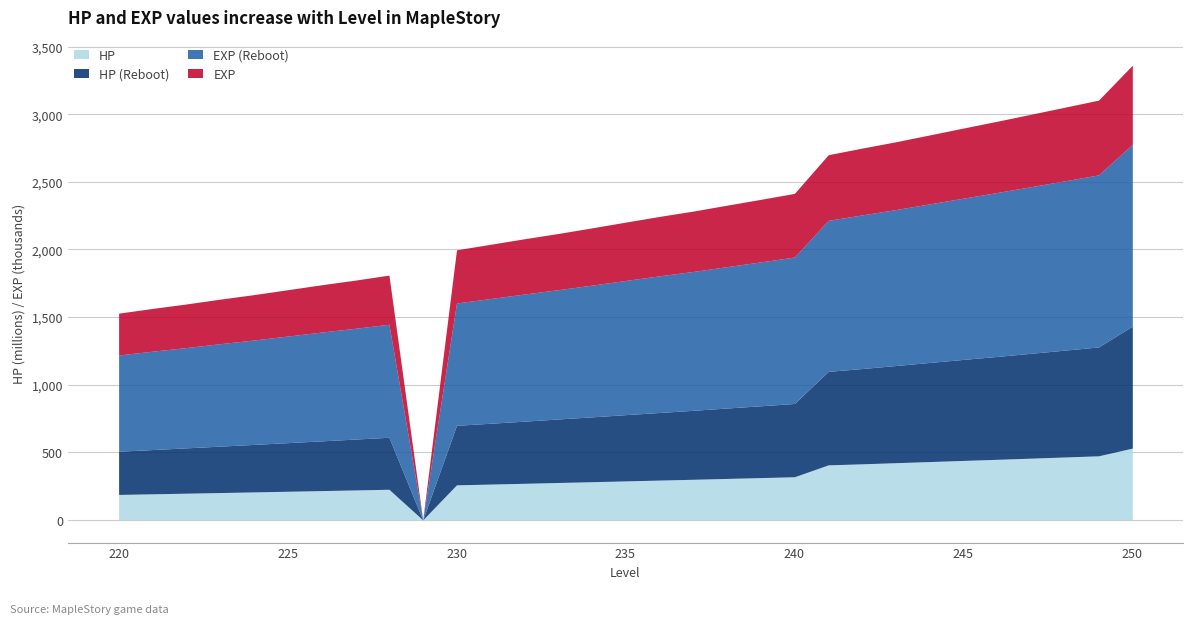

What is the total value across all series at 250?

3362.9